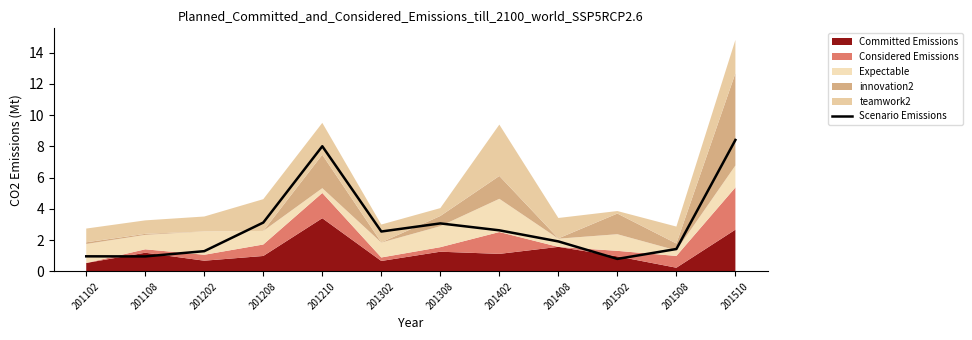

How many lines are shown in the chart?

1